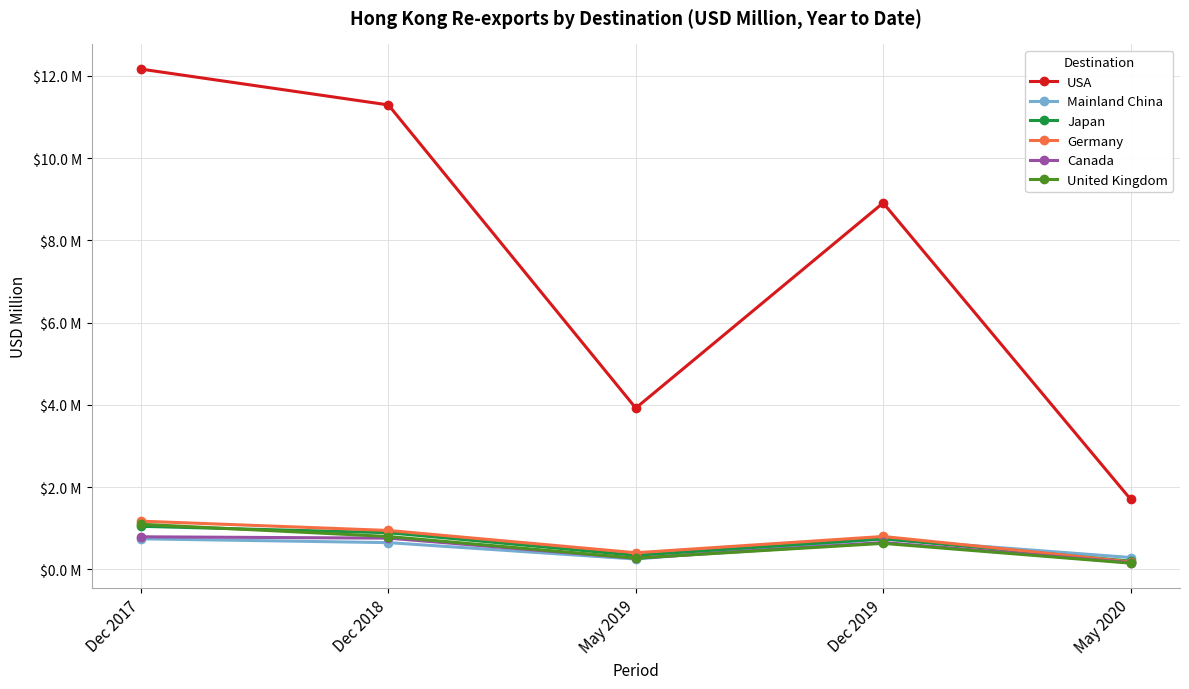

At which category is the sum across all series the highest?

Dec 2017